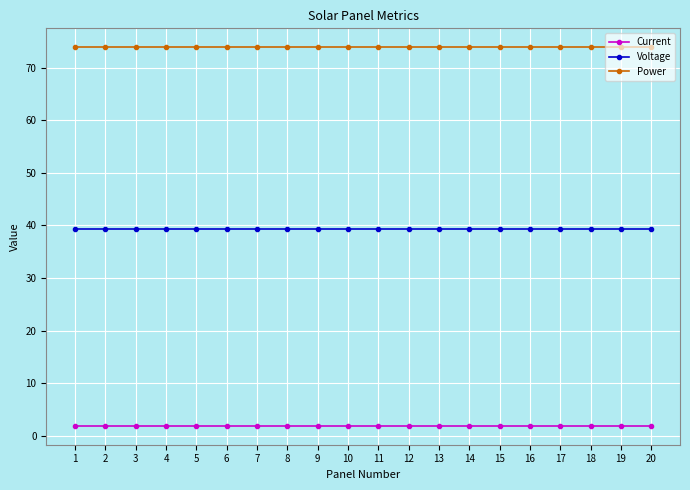

At how many categories does at least one series exceed 13?

20